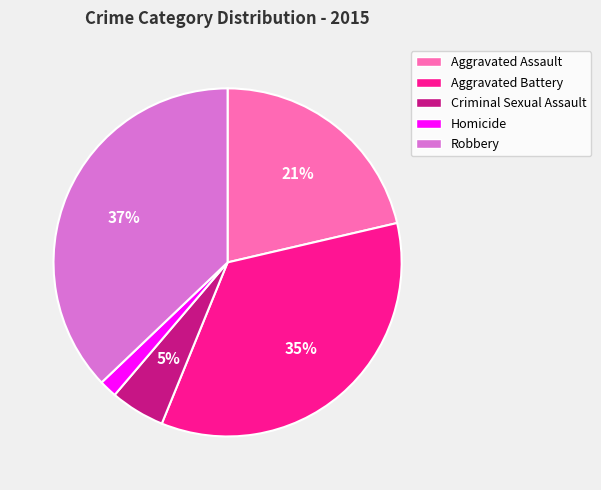

Does any single category account for the majority?

No